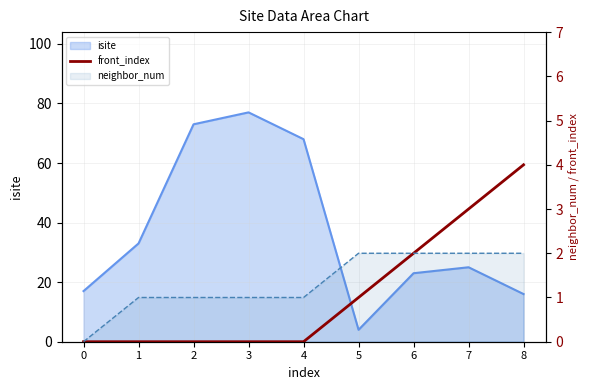

How many values exceed 0?

4